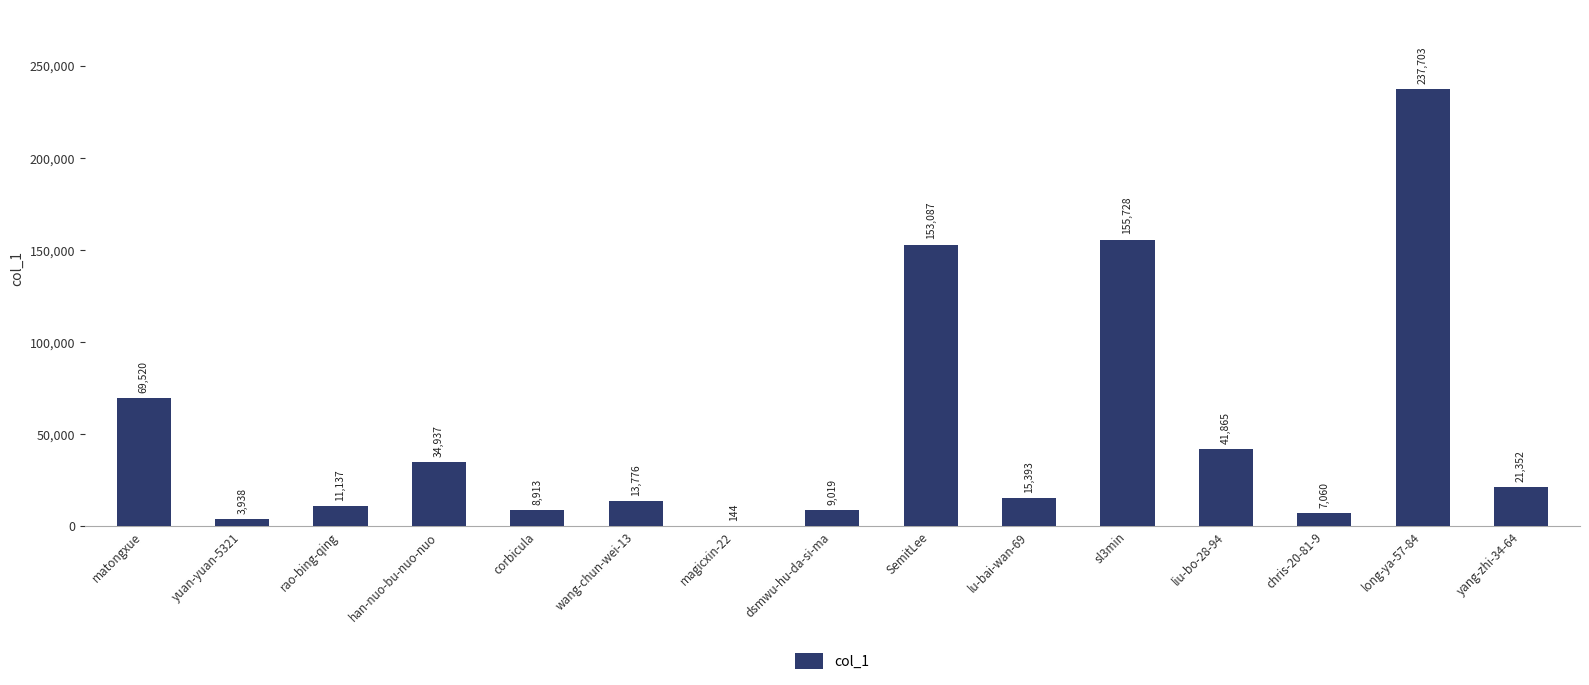

Count the number of data series in this chart.

1